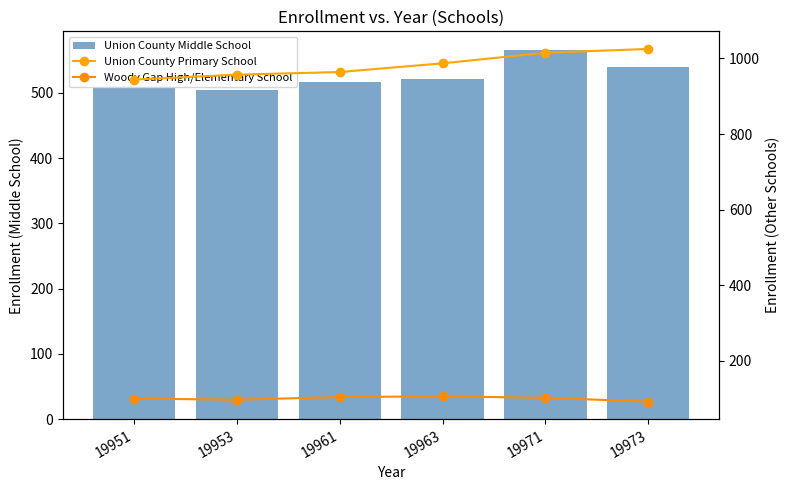

Is it true that Union County Primary School equals 1584 at 19963?

False